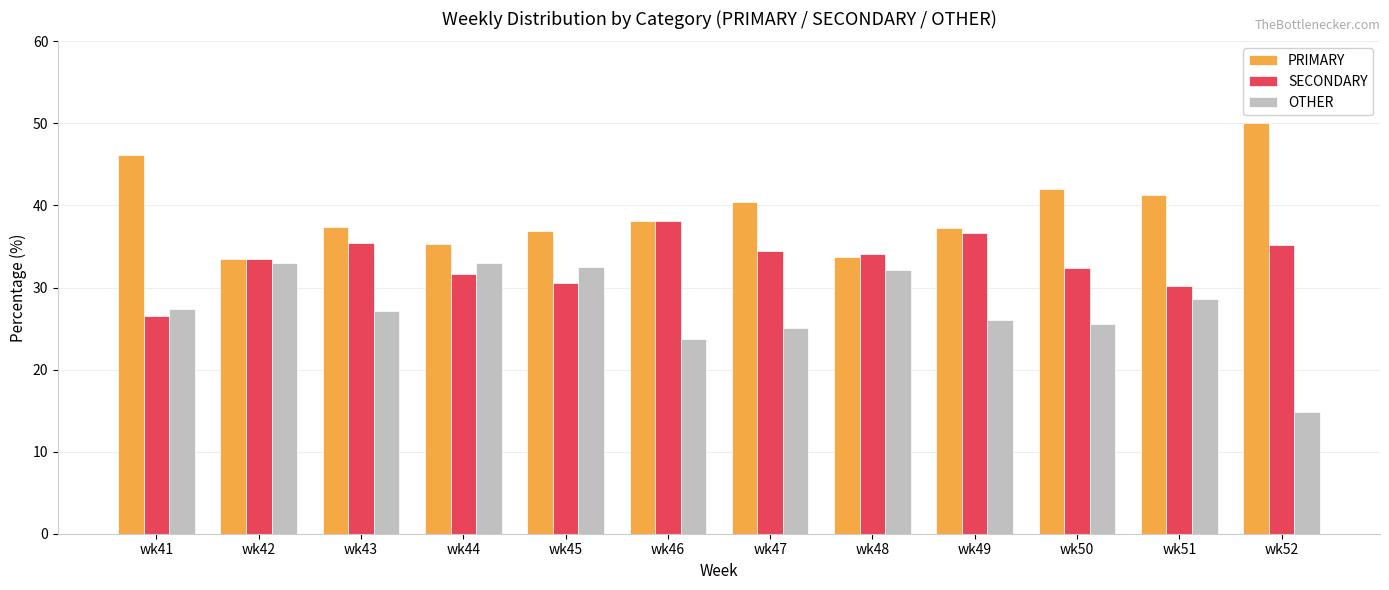

Is the value of PRIMARY at wk51 greater than the value of SECONDARY at wk45?

Yes